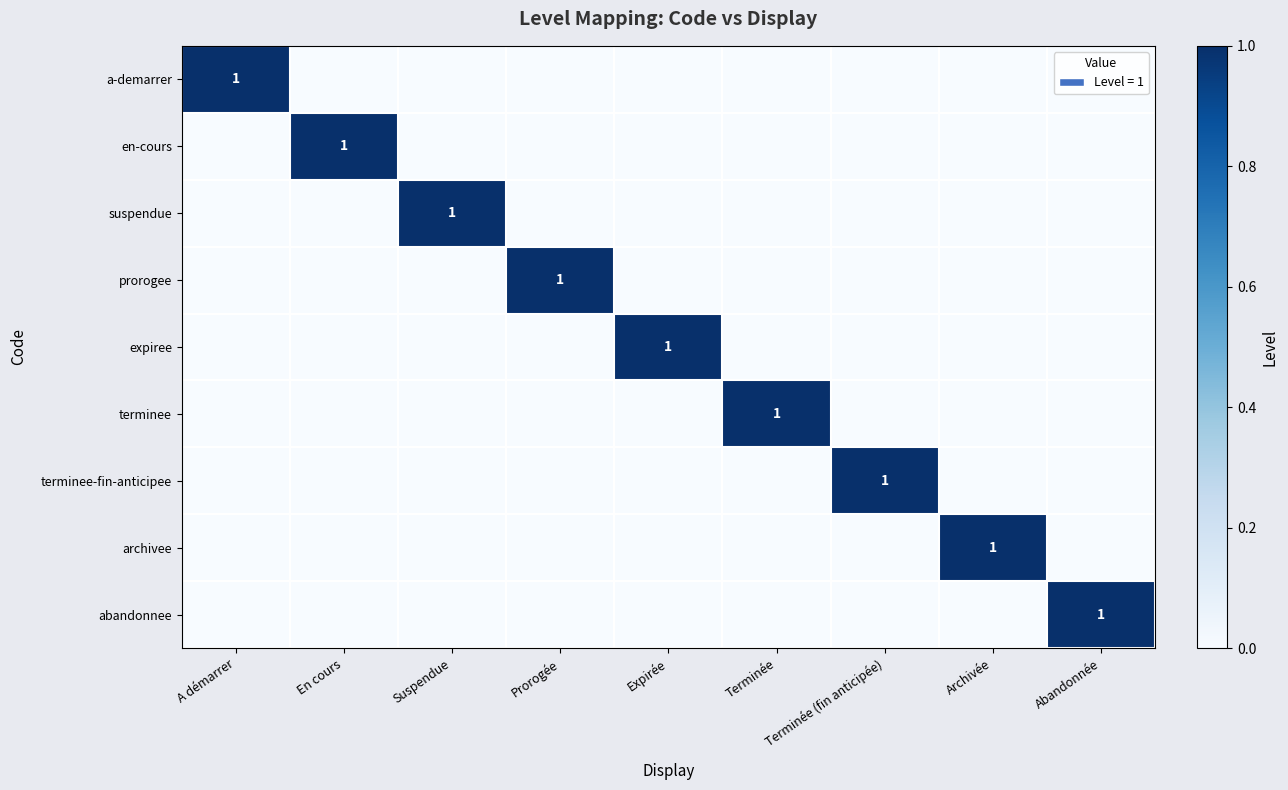

What is the difference between the highest and lowest values at Terminée?

1